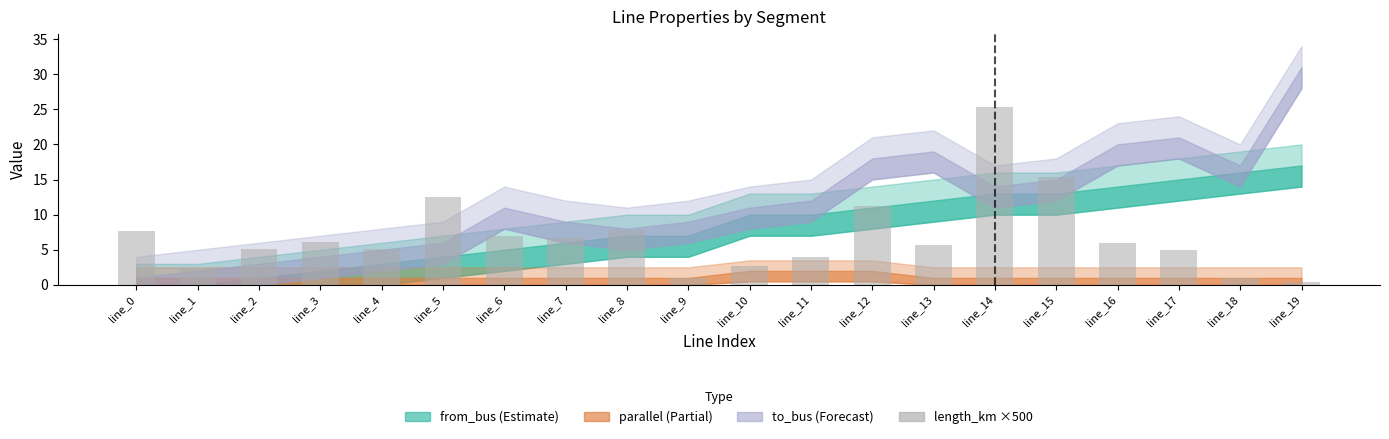

The chart shows a value of 2.3 at line_1. True or false?

True